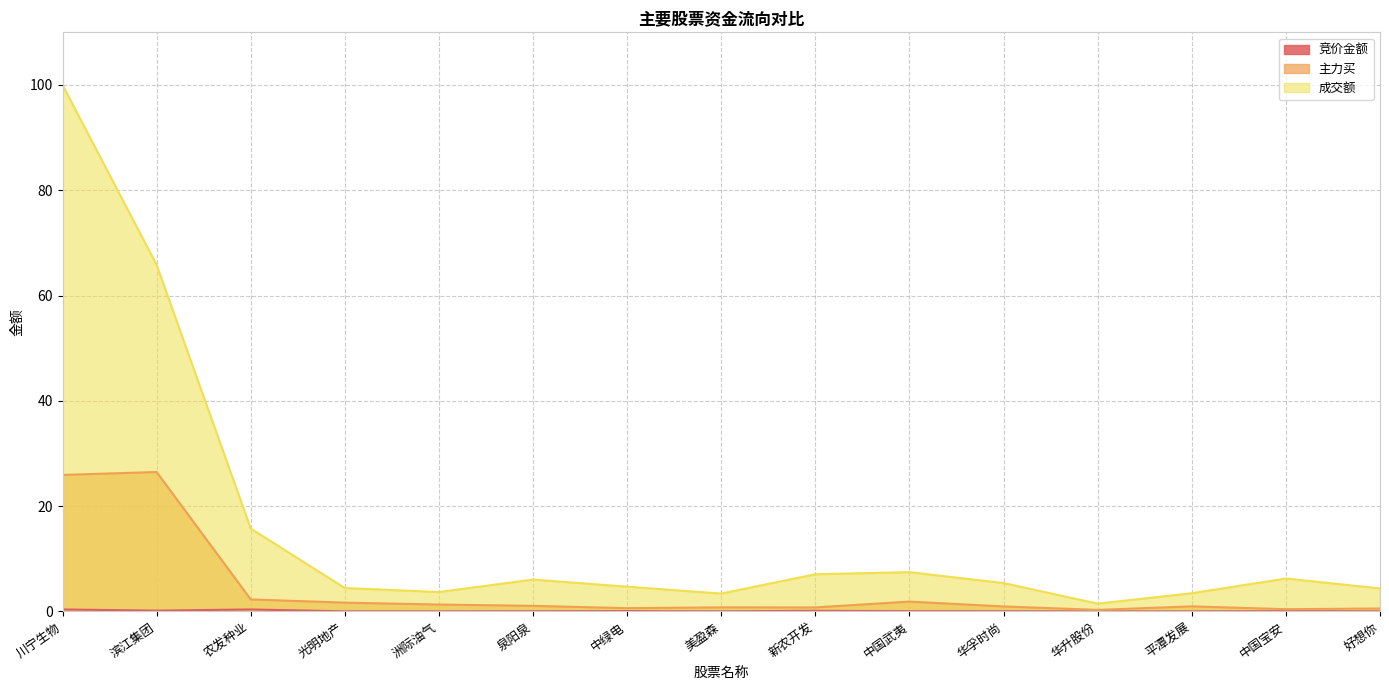

Which series has the largest range (max minus min)?

成交额